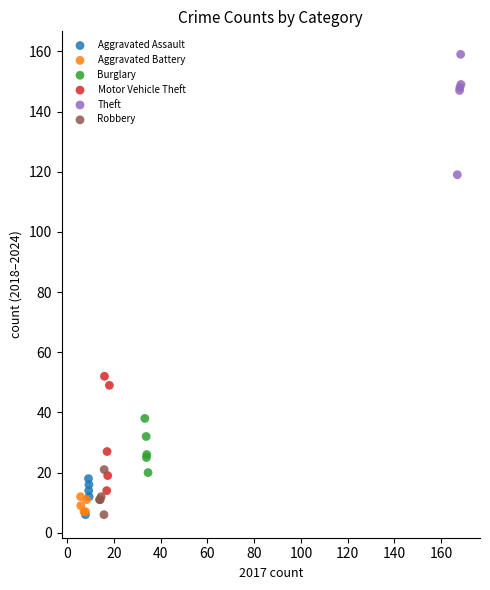

Which series contains the highest Y value?

Theft